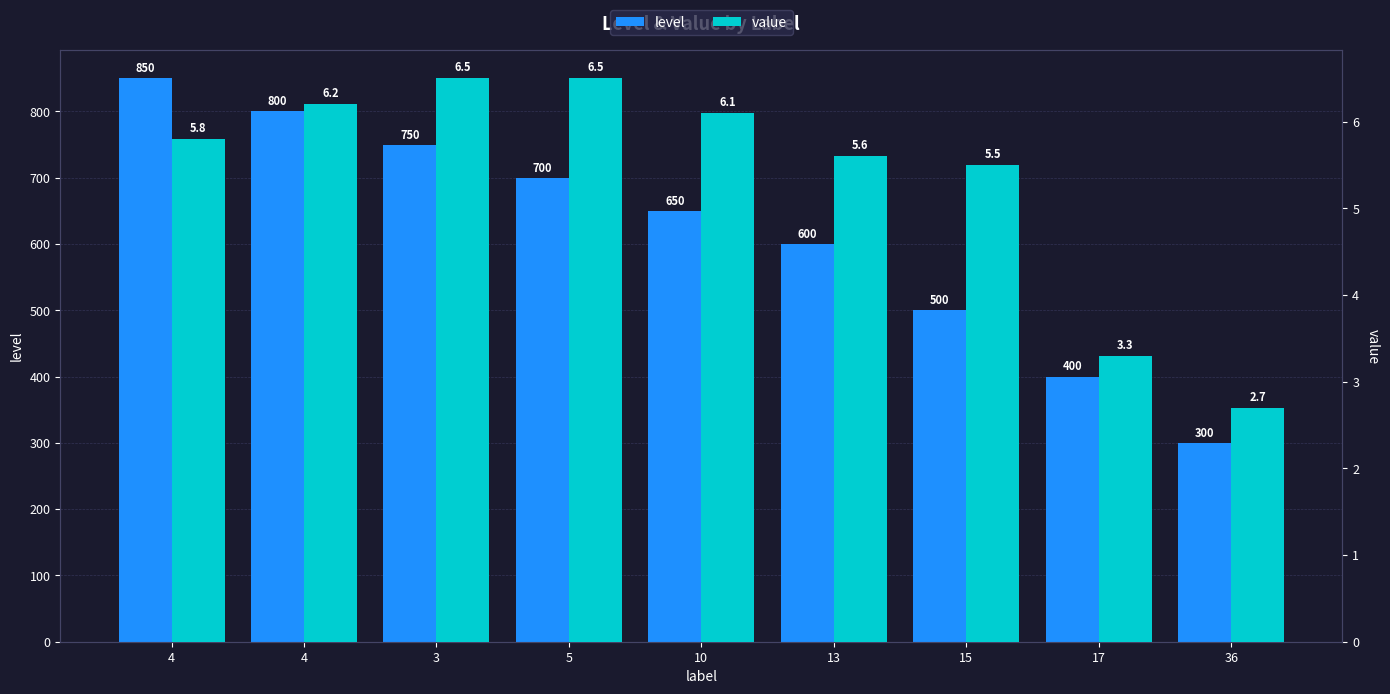

At which category is the sum across all series the highest?

4